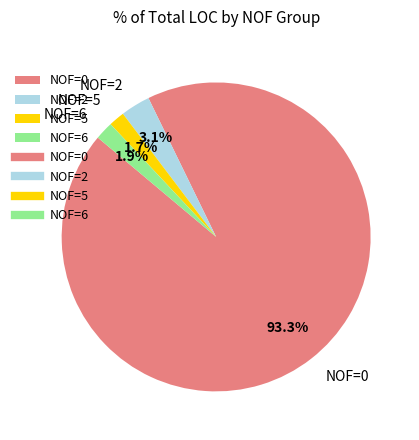

Is there a majority slice in this chart?

Yes